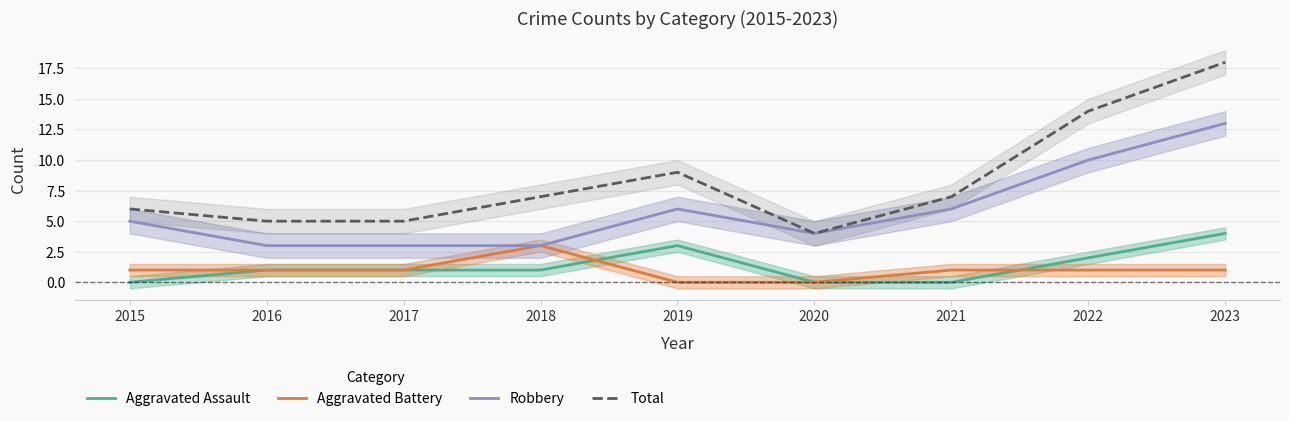

Rank the categories by Robbery value from lowest to highest.

2016, 2017, 2018, 2020, 2015, 2019, 2021, 2022, 2023